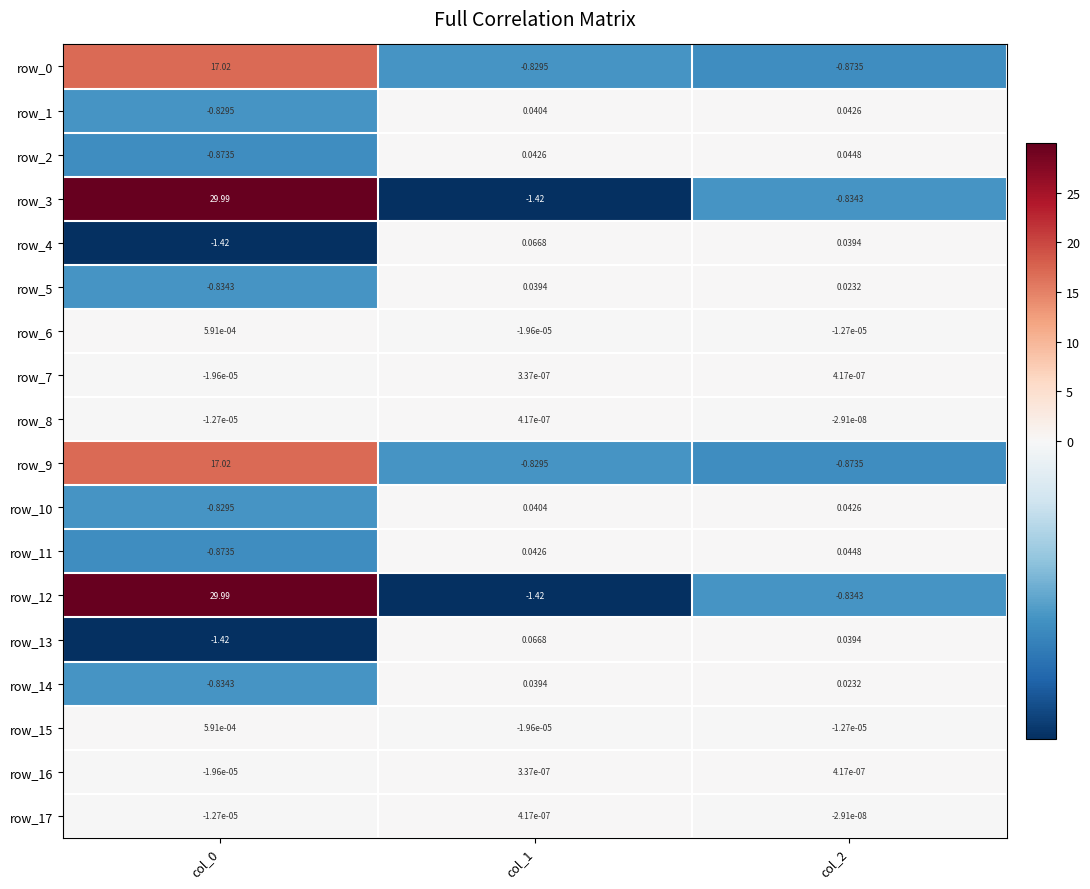

What is the maximum value shown in the chart?

30.0